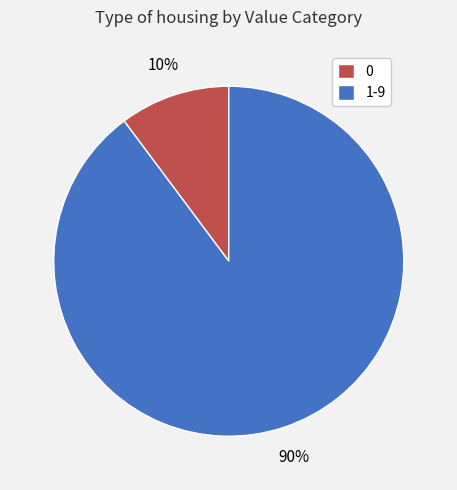

Do 1-9 and 0 together represent more than half of the pie?

Yes